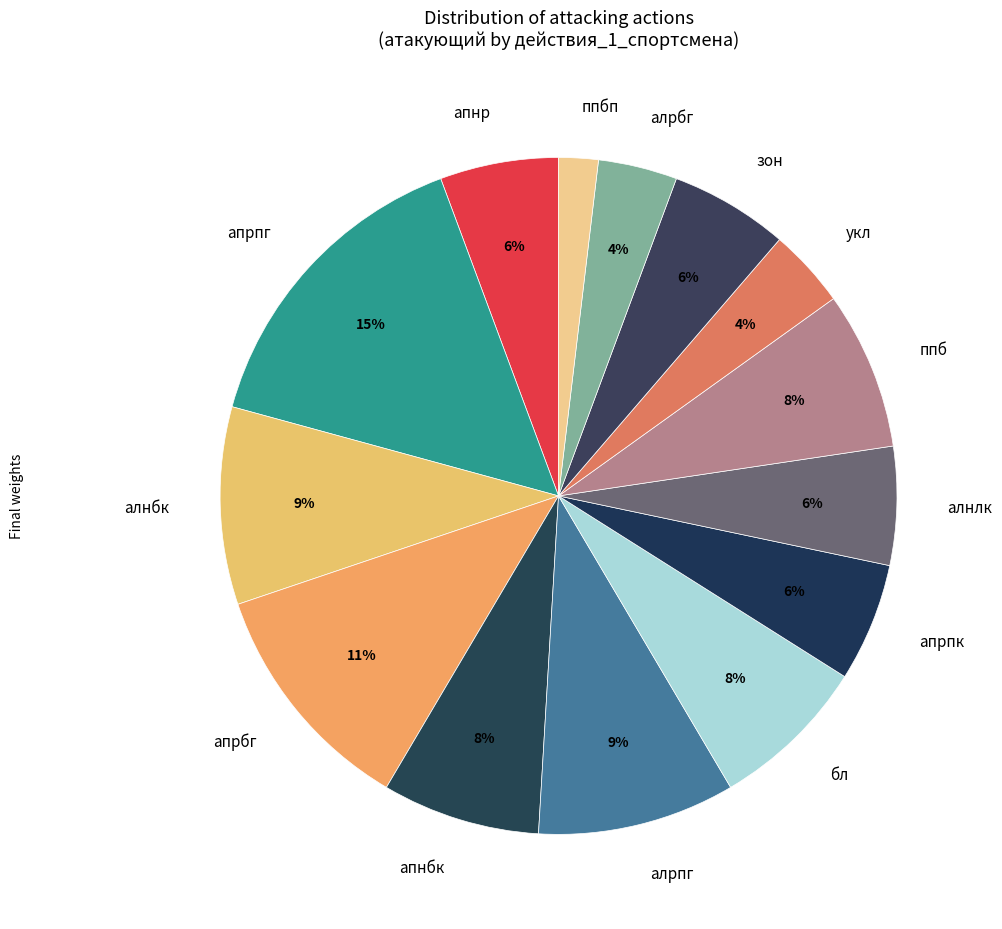

The алнлк slice represents 1% of the pie. True or false?

False